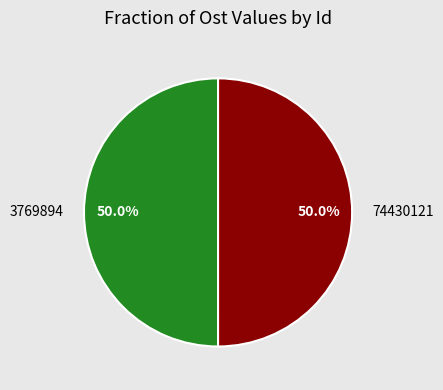

What percentage is NOT represented by 74430121?

50.0%